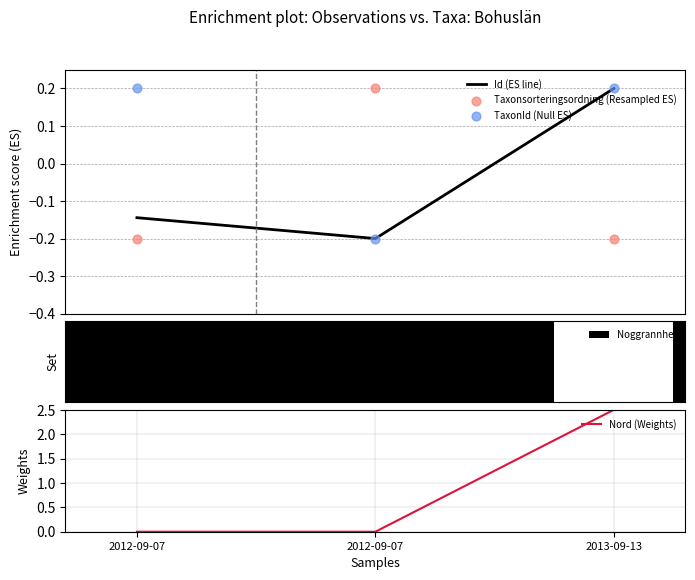

Is the value of Id (ES line) at 2012-09-07 greater than the value of Taxonsorteringsordning (Resampled ES) at 2012-09-07?

Yes